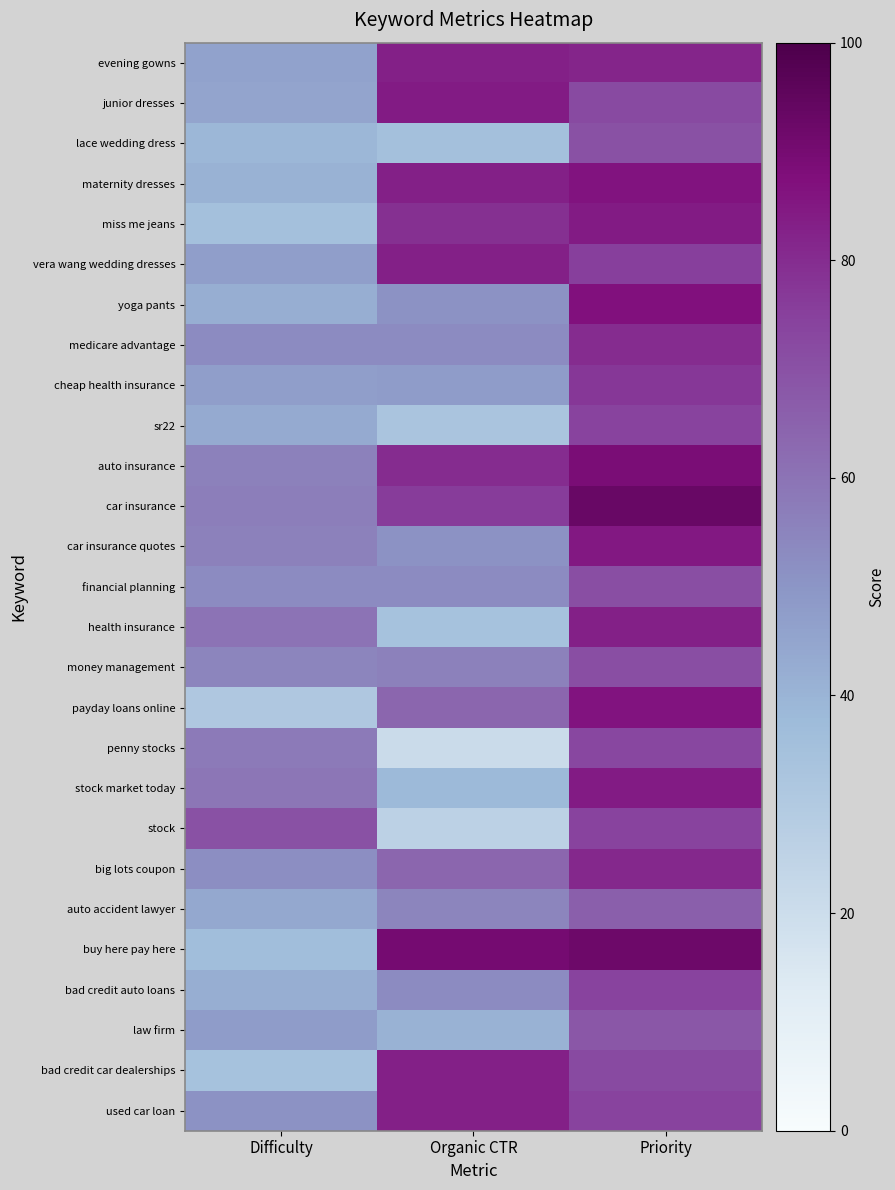

Which series changed the most between Difficulty and Organic CTR?

buy here pay here